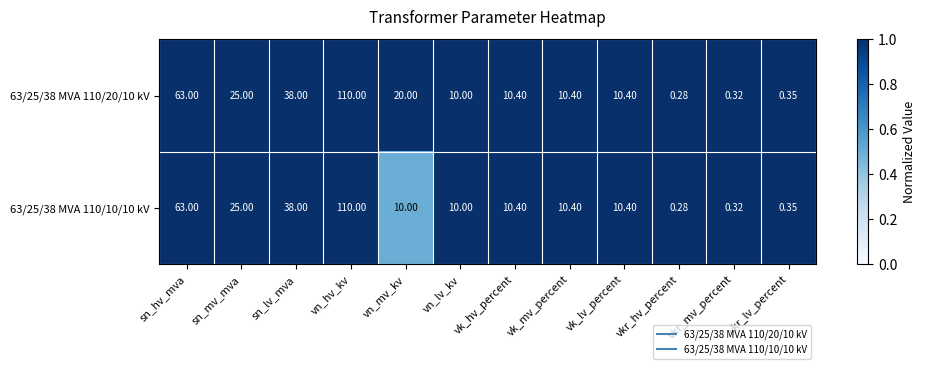

Which category has the lowest value in the 63/25/38 MVA 110/20/10 kV series?

vkr_hv_percent